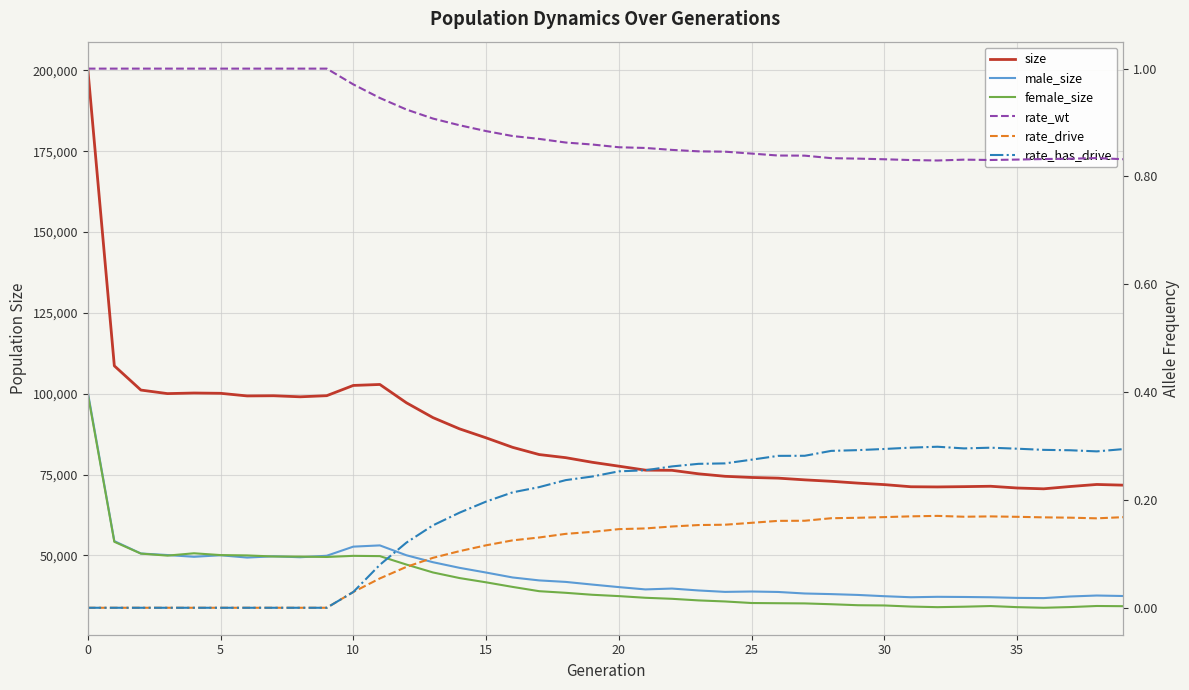

Is it true that rate_has_drive equals 0.5 at 27?

False